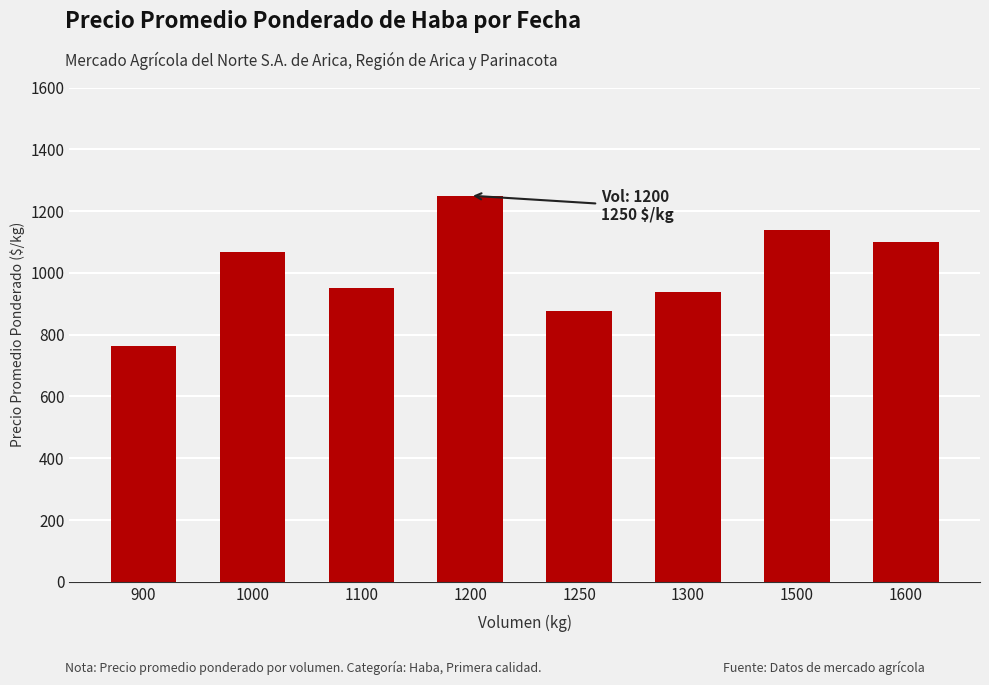

Which has a higher value, 1200 or 1100?

1200